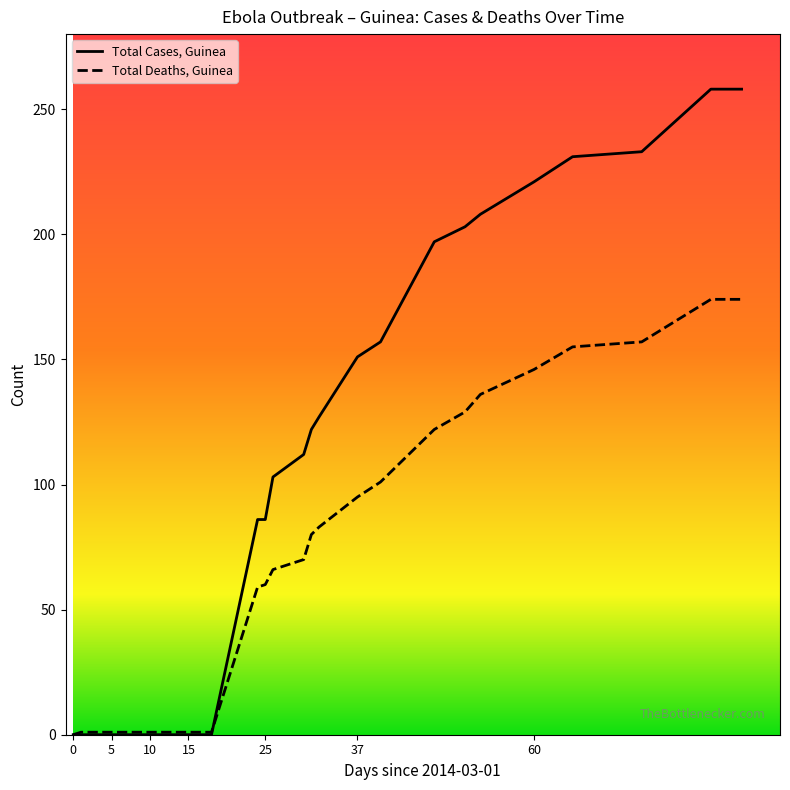

At how many categories does at least one series exceed 131?

10